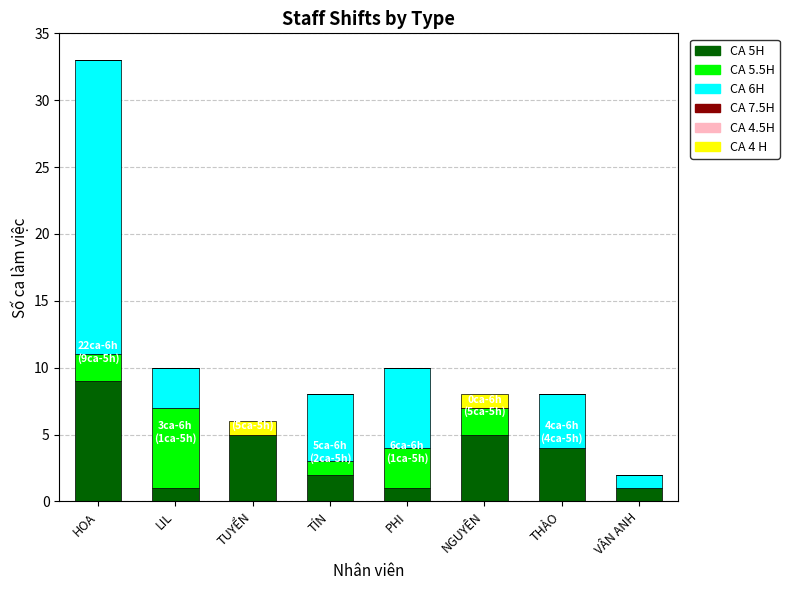

At which category is the sum across all series the highest?

HOA